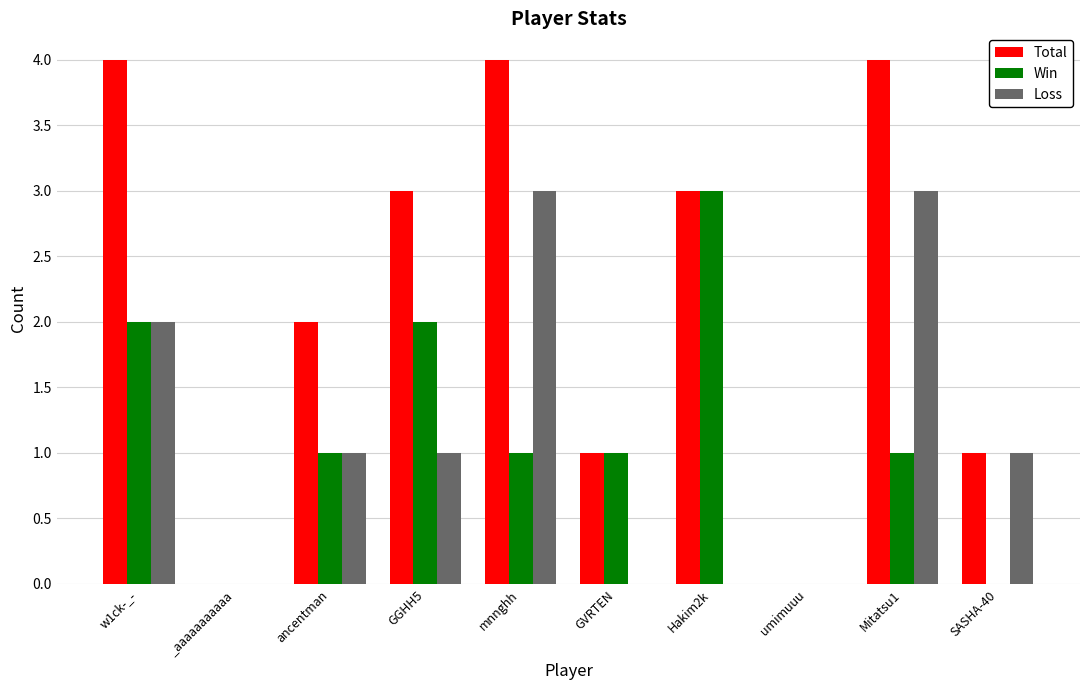

Are the bars grouped side by side (vs. stacked)?

Yes